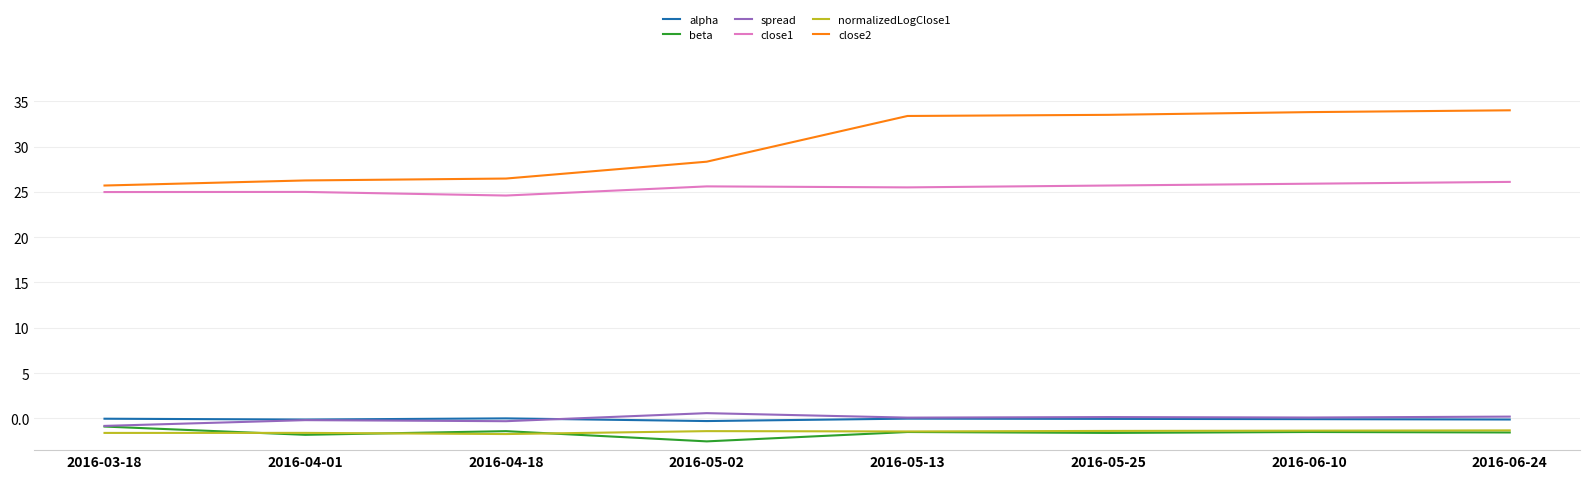

Which series has the largest total across all categories?

close2